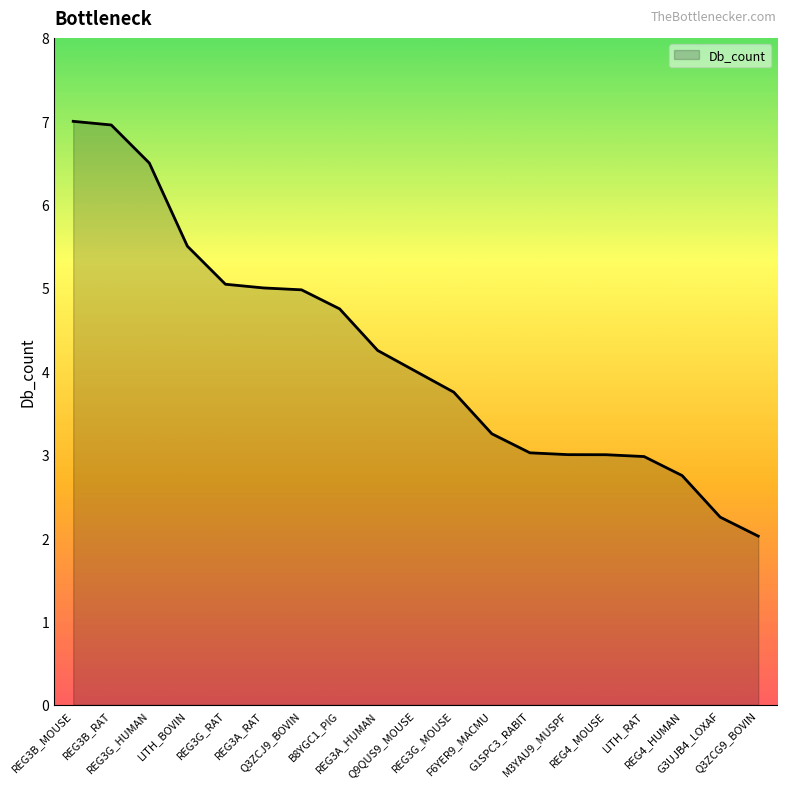

Between Q3ZCJ9_BOVIN and REG3G_HUMAN, which is larger?

REG3G_HUMAN